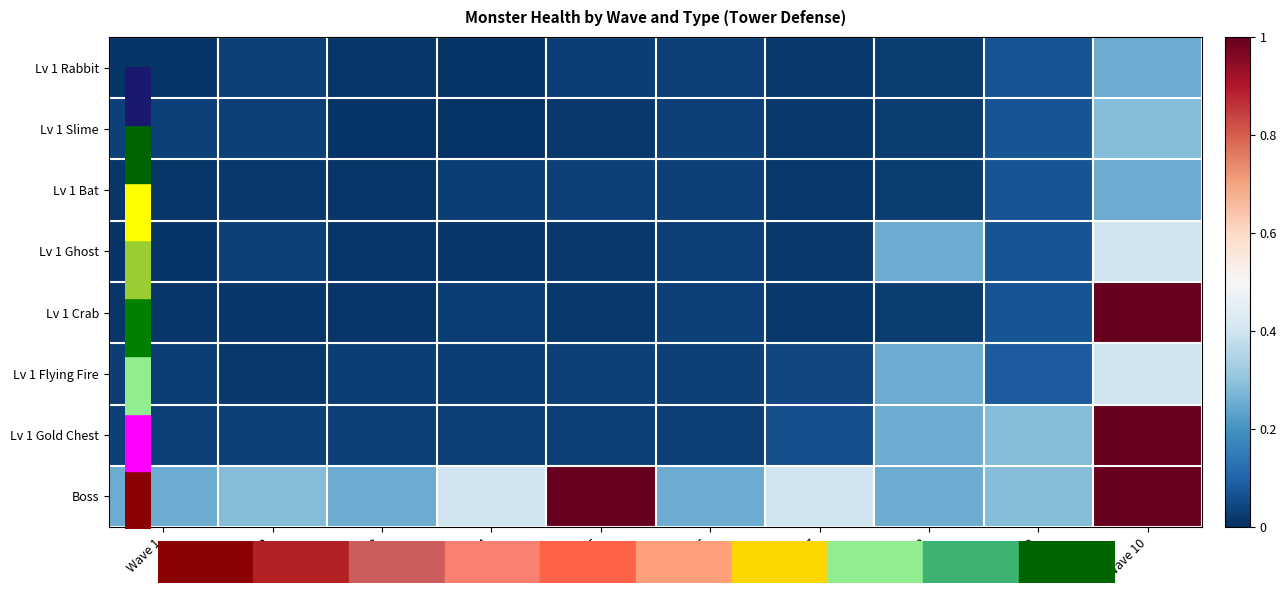

Which series changed the most between Wave 7 and Wave 10?

Lv 1 Crab